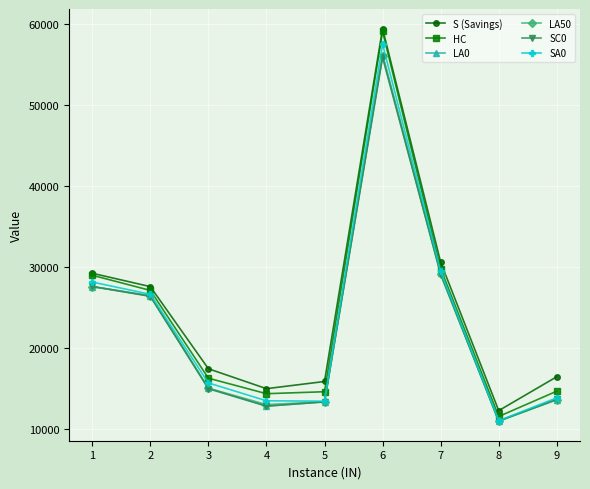

In LA0, how many points are lower than both neighbors (excluding endpoints)?

2